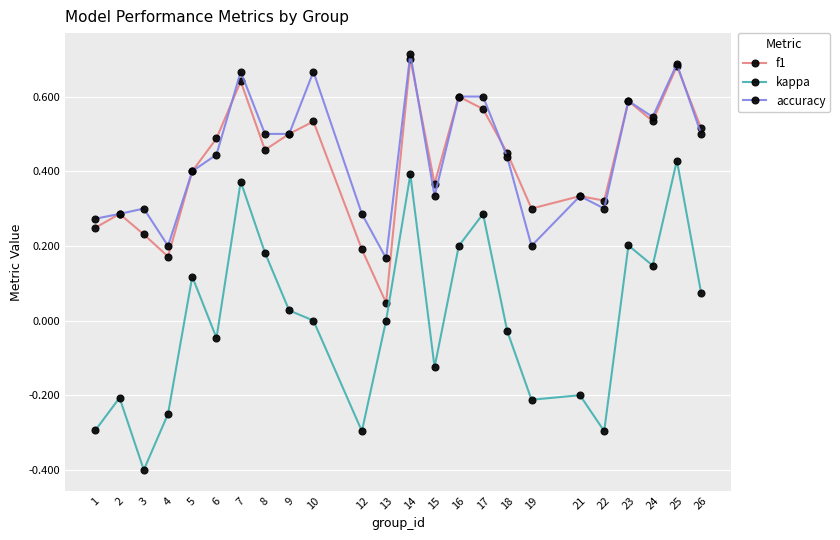

What is the total value across all series at 7?

1.7